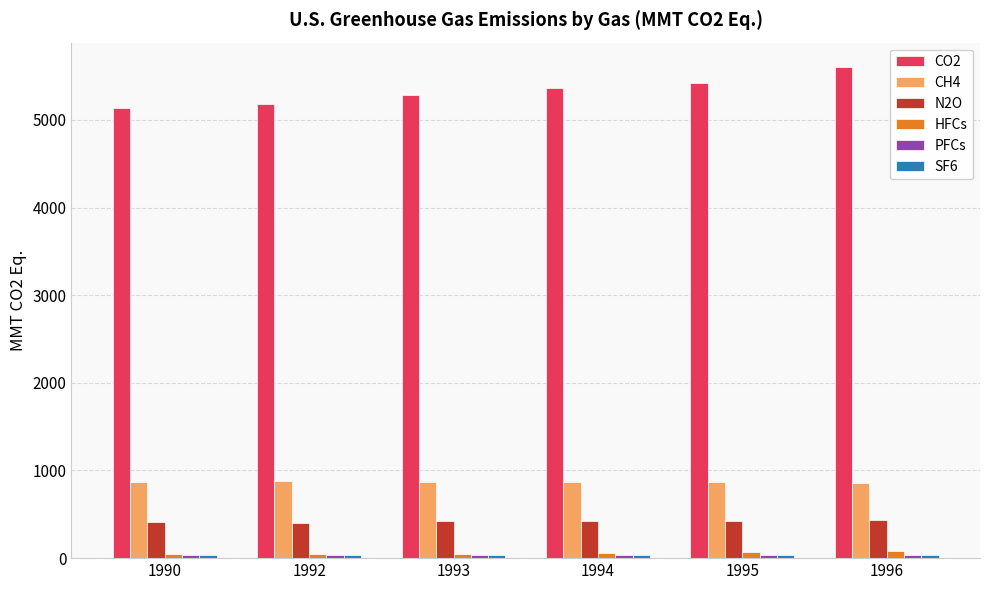

What is the difference between the CH4 values at 1995 and 1990?

5.1